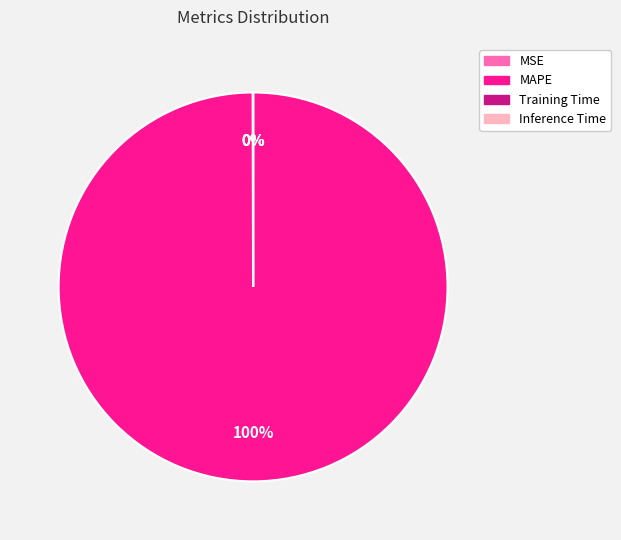

Which category has the biggest portion of the pie?

MAPE